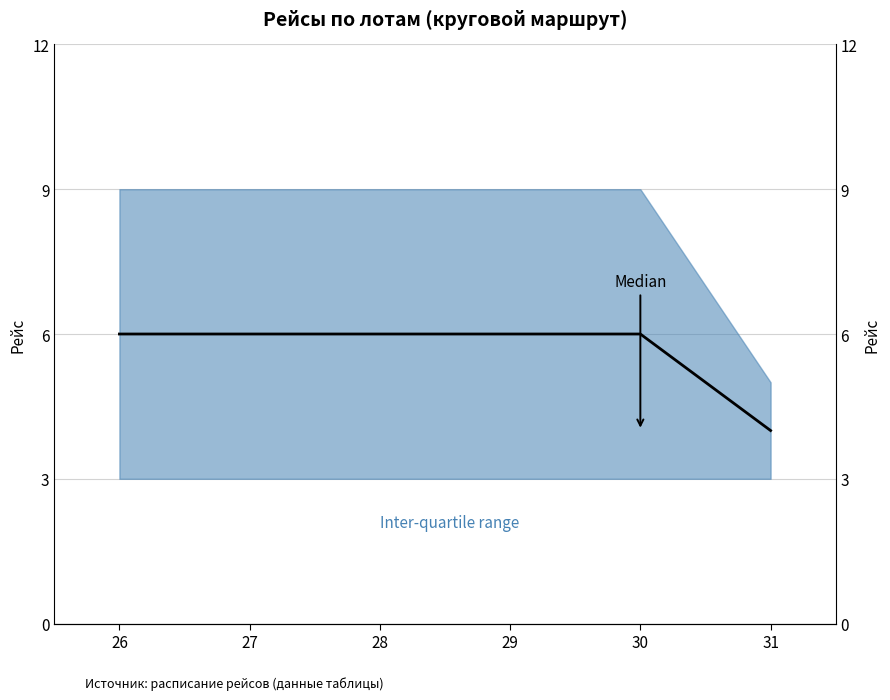

What value does the data have at 29?

6